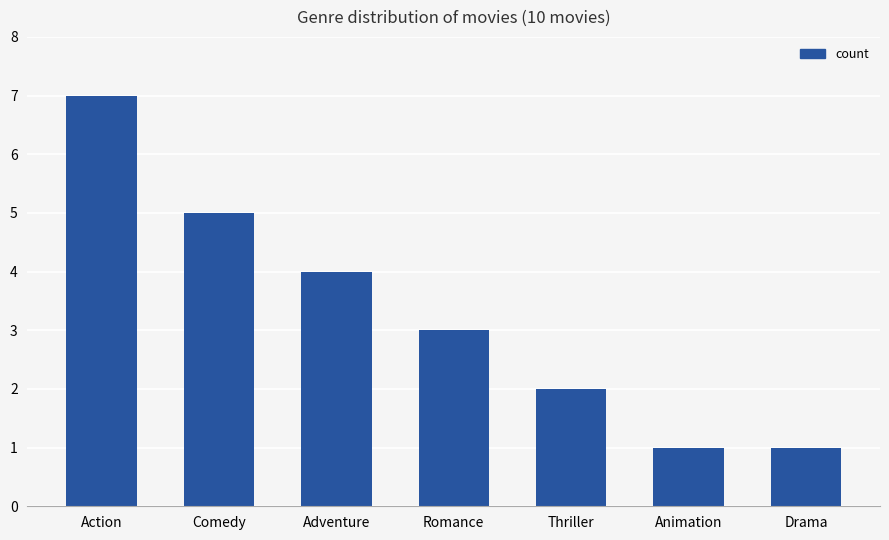

How many series are shown in this chart?

1